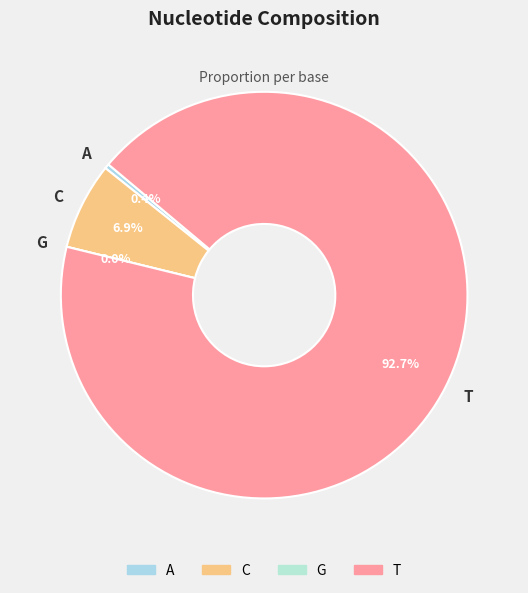

What percentage is the C slice, to the nearest percent?

7%